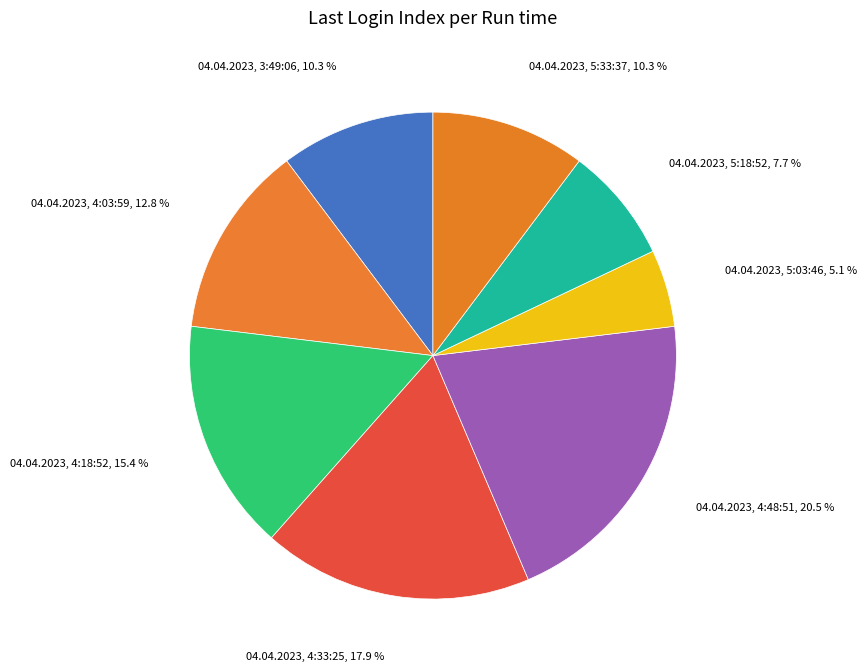

How many slices are in this pie chart?

8